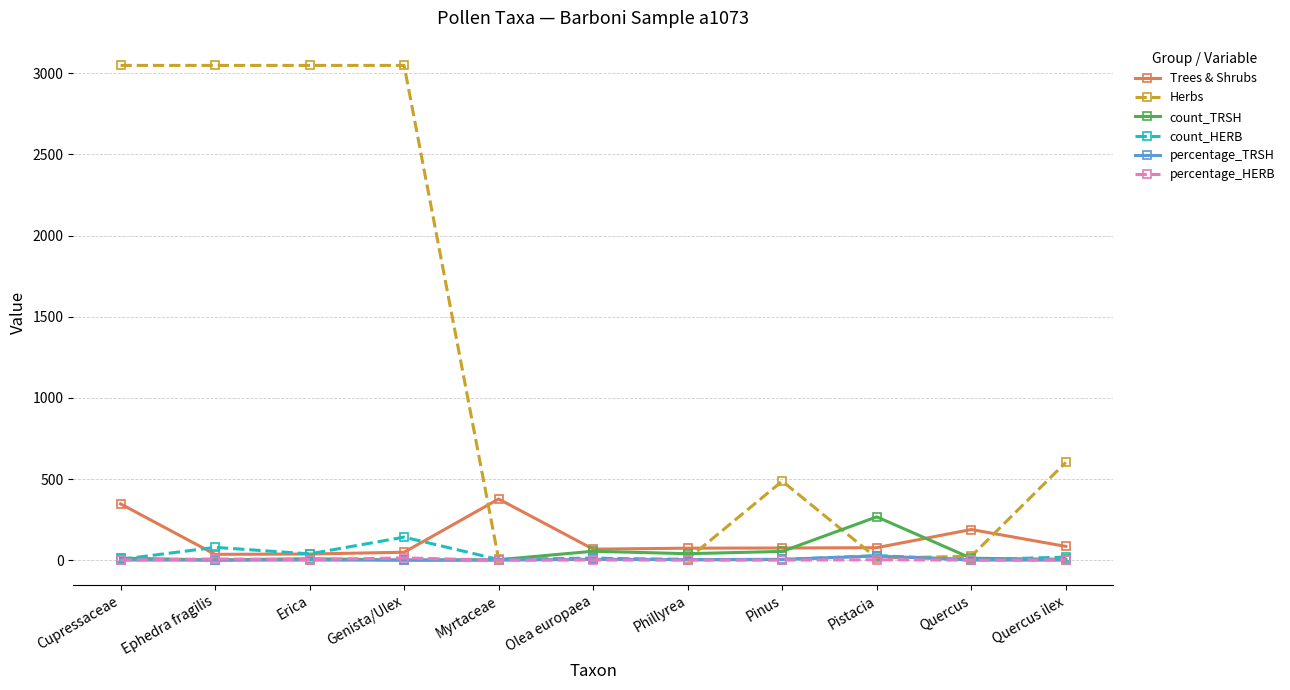

True or false: percentage_HERB has more than 1 interior local peaks.

True